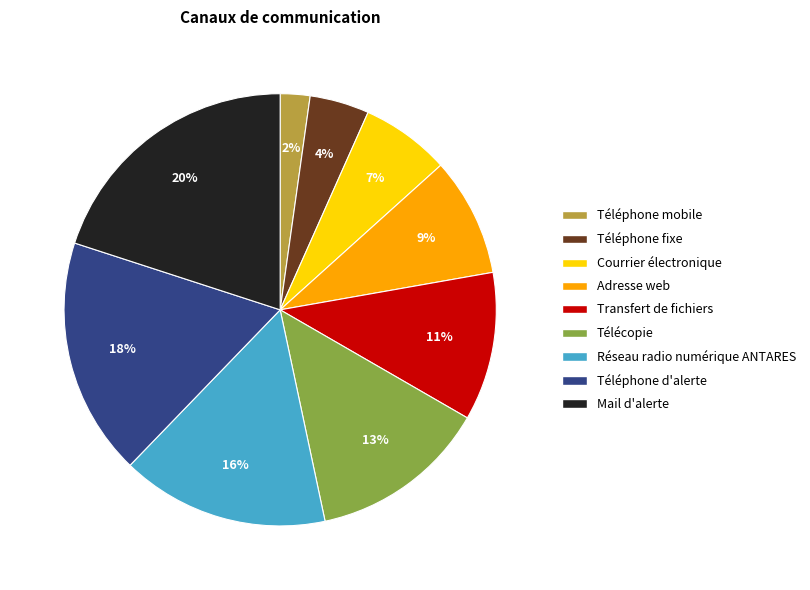

Is it true that Transfert de fichiers is 5% of the pie?

False